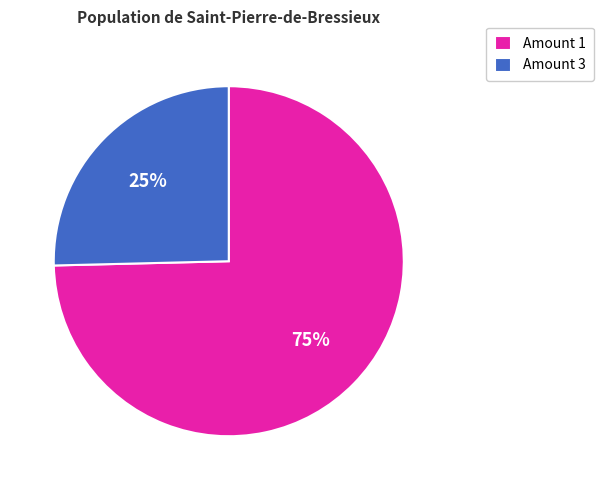

Which has a higher value, Amount 3 or Amount 1?

Amount 1